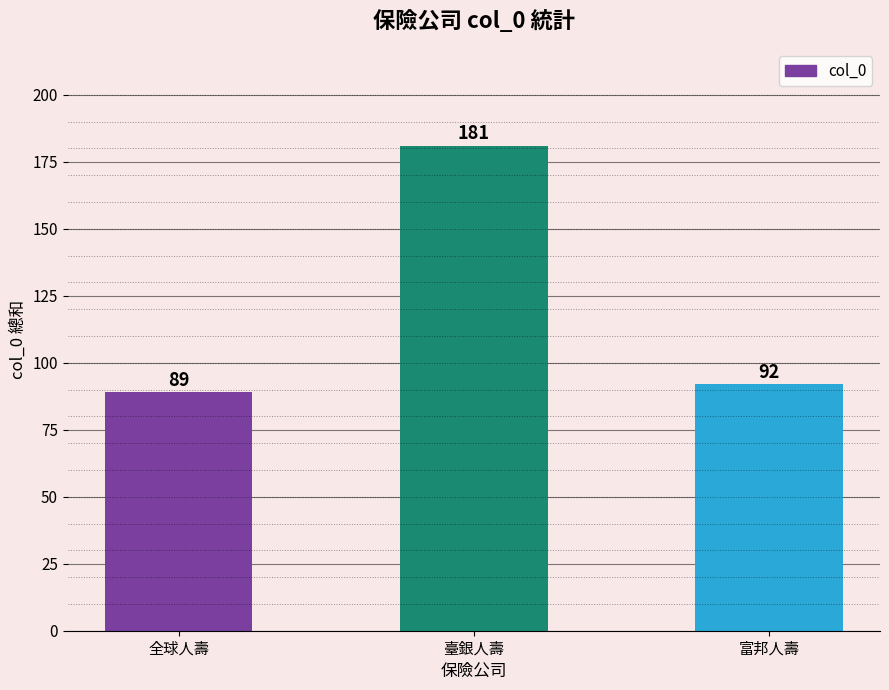

Count the number of data series in this chart.

1